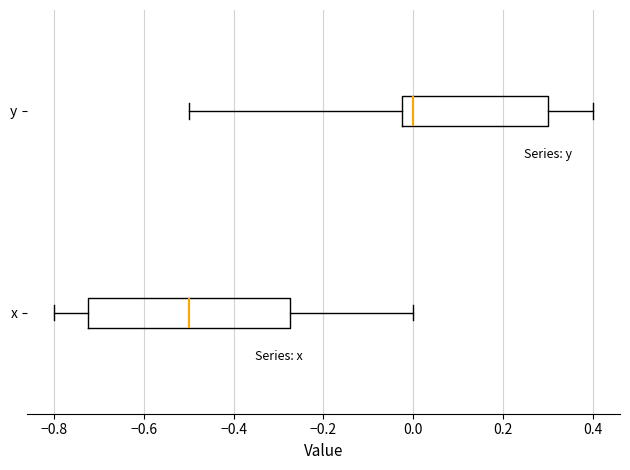

Reading bottom to top, read every box against the x-axis: the position of its median line, the range the box covers, and the ends of its whiskers. The values are not printed on the chart, so give them approximately, as read against the axis.

x: median -0.50, box -0.72 to -0.28, whiskers -0.80 to 0.00
y: median 0.00, box -0.02 to 0.30, whiskers -0.50 to 0.40